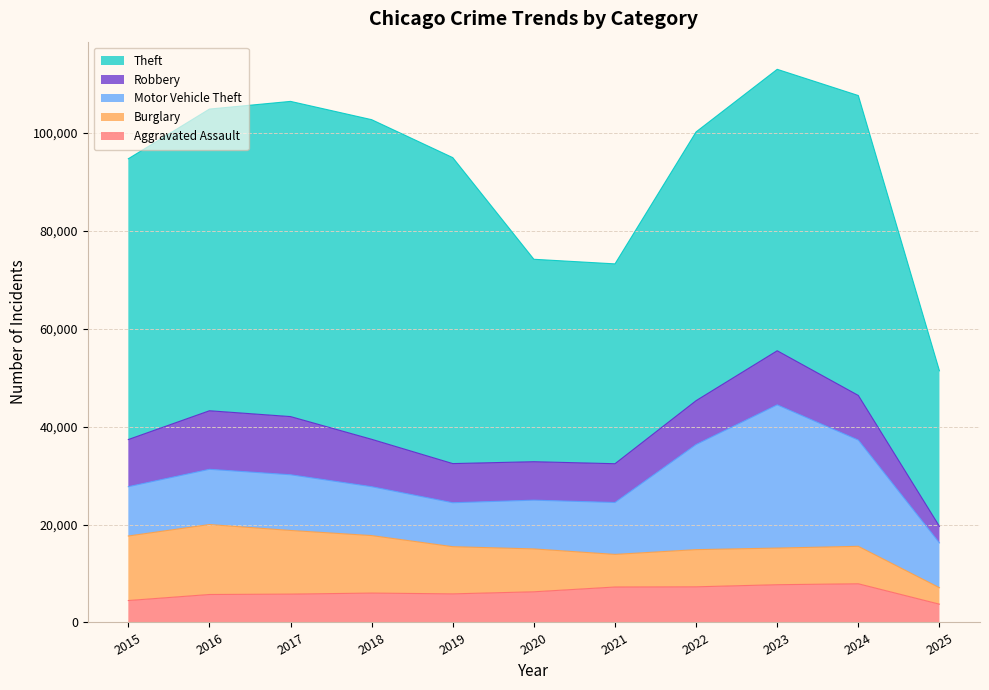

True or false: Aggravated Assault has a value of 1803 at 2024.

False